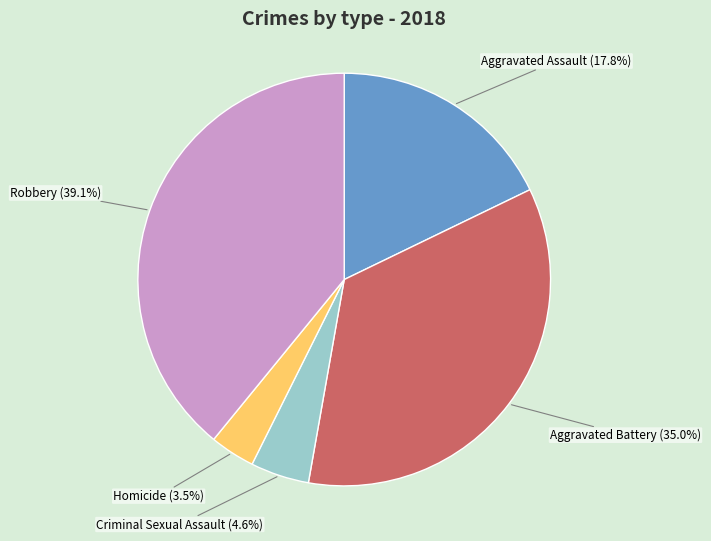

Combined, what portion of the pie is Robbery and Homicide?

42.6%